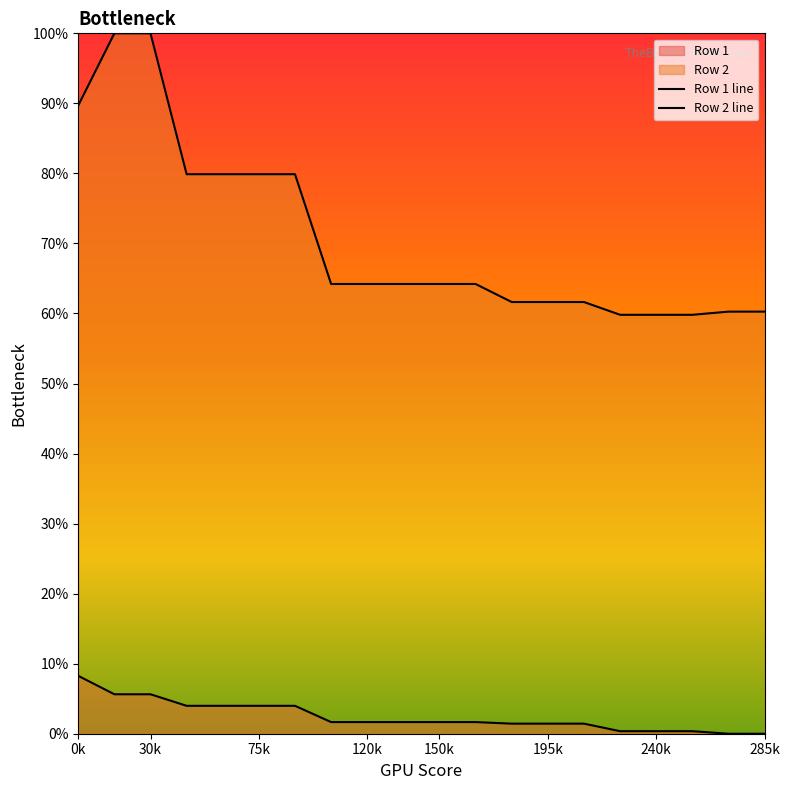

List the labels in order of Row 1 value, smallest first.

270, 285, 225, 240, 255, 180, 195, 210, 105, 120, 135, 150, 165, 45, 60, 75, 90, 15, 30, 0